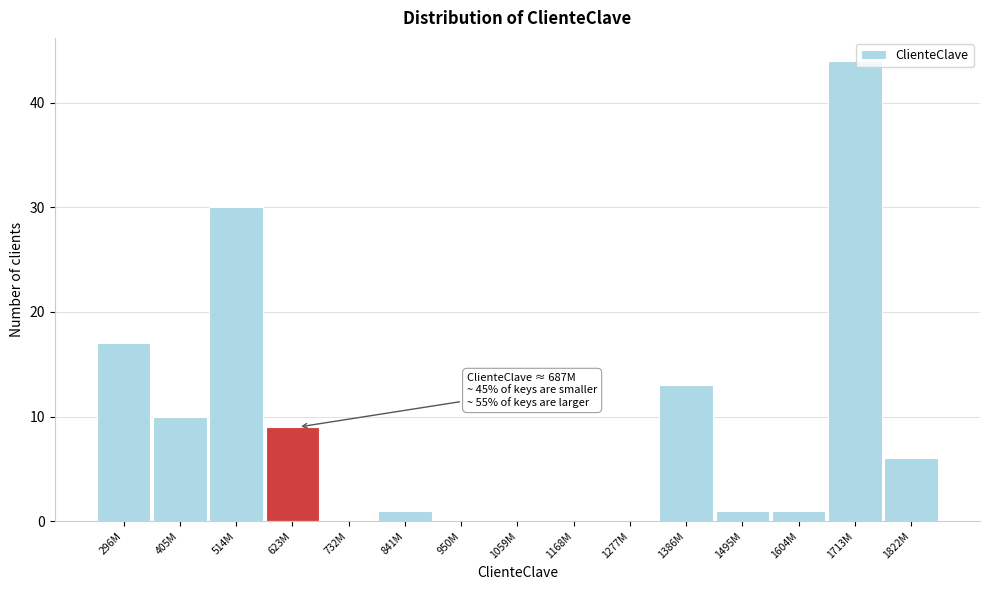

Reading left to right, what are all the values shown in this chart?

296M=17	405M=10	514M=30	623M=9	732M=0	841M=1	950M=0	1059M=0	1168M=0	1277M=0	1386M=13	1495M=1	1604M=1	1713M=44	1822M=6